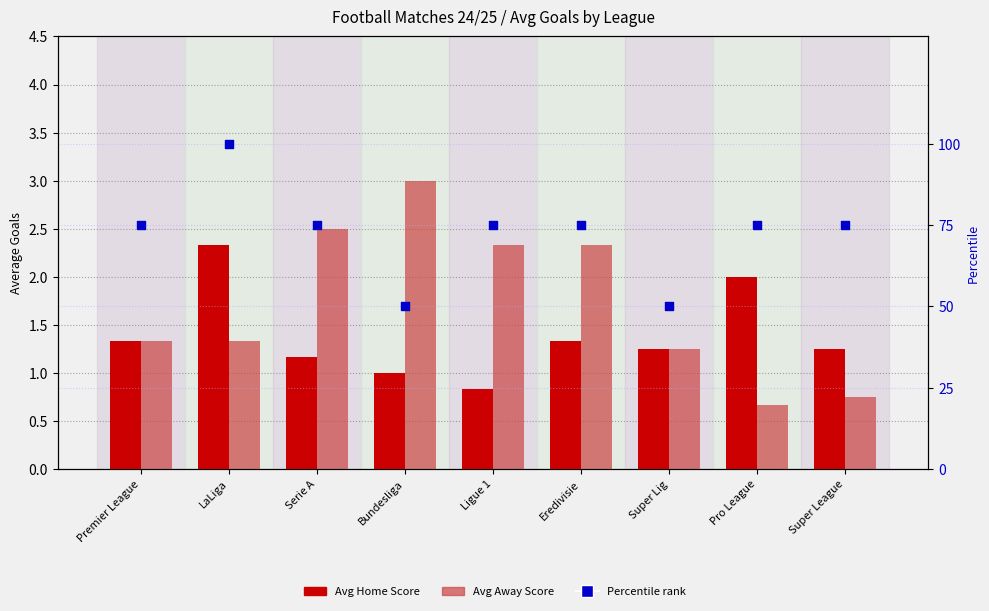

Which series reaches the minimum Y coordinate?

Avg Away Score